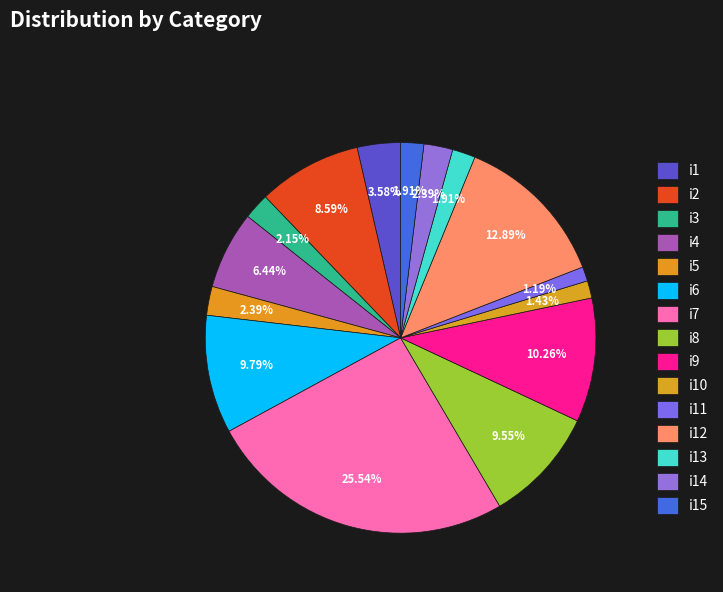

True or false: i5 accounts for 1% of the total.

False